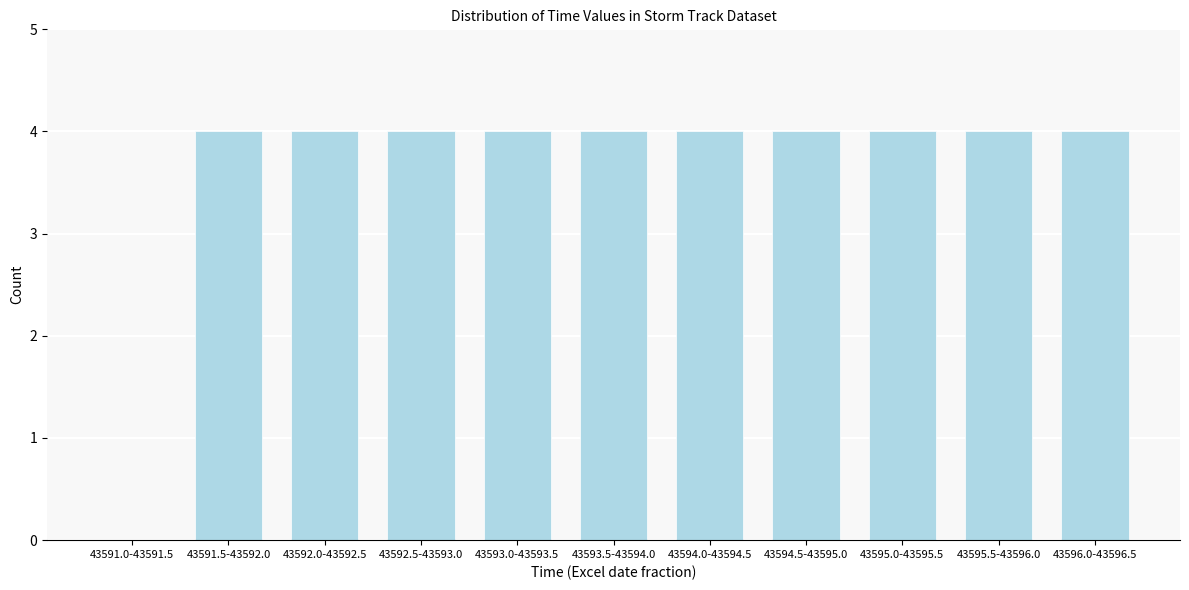

Reading left to right, list all the values displayed in this chart.

43591.0-43591.5=0	43591.5-43592.0=4	43592.0-43592.5=4	43592.5-43593.0=4	43593.0-43593.5=4	43593.5-43594.0=4	43594.0-43594.5=4	43594.5-43595.0=4	43595.0-43595.5=4	43595.5-43596.0=4	43596.0-43596.5=4